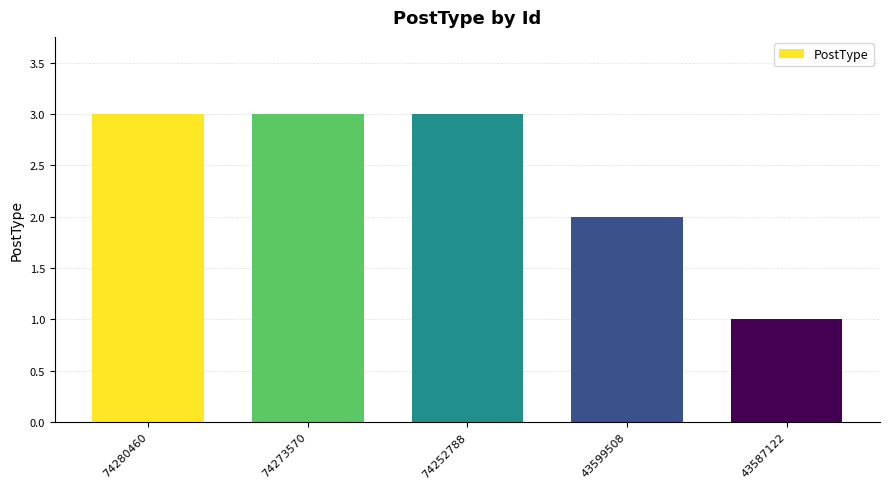

Which has a higher value, 74273570 or 43587122?

74273570